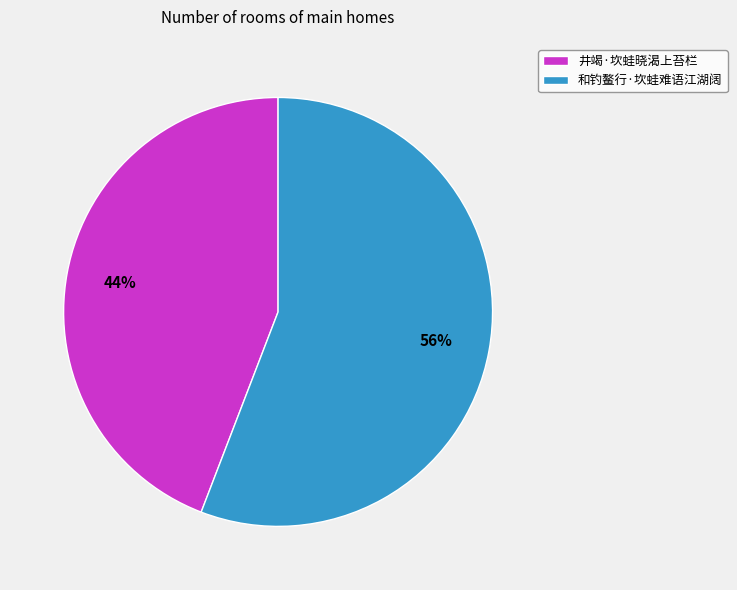

What percentage is the 和钓鳌行·坎蛙难语江湖阔 slice, to the nearest percent?

56%